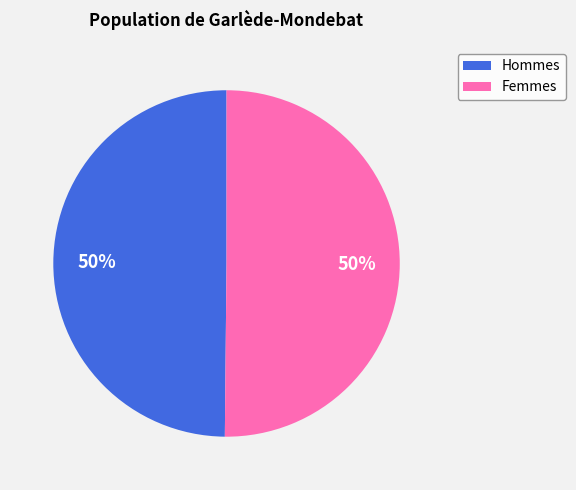

To the nearest percent, what is the average slice percentage?

50%